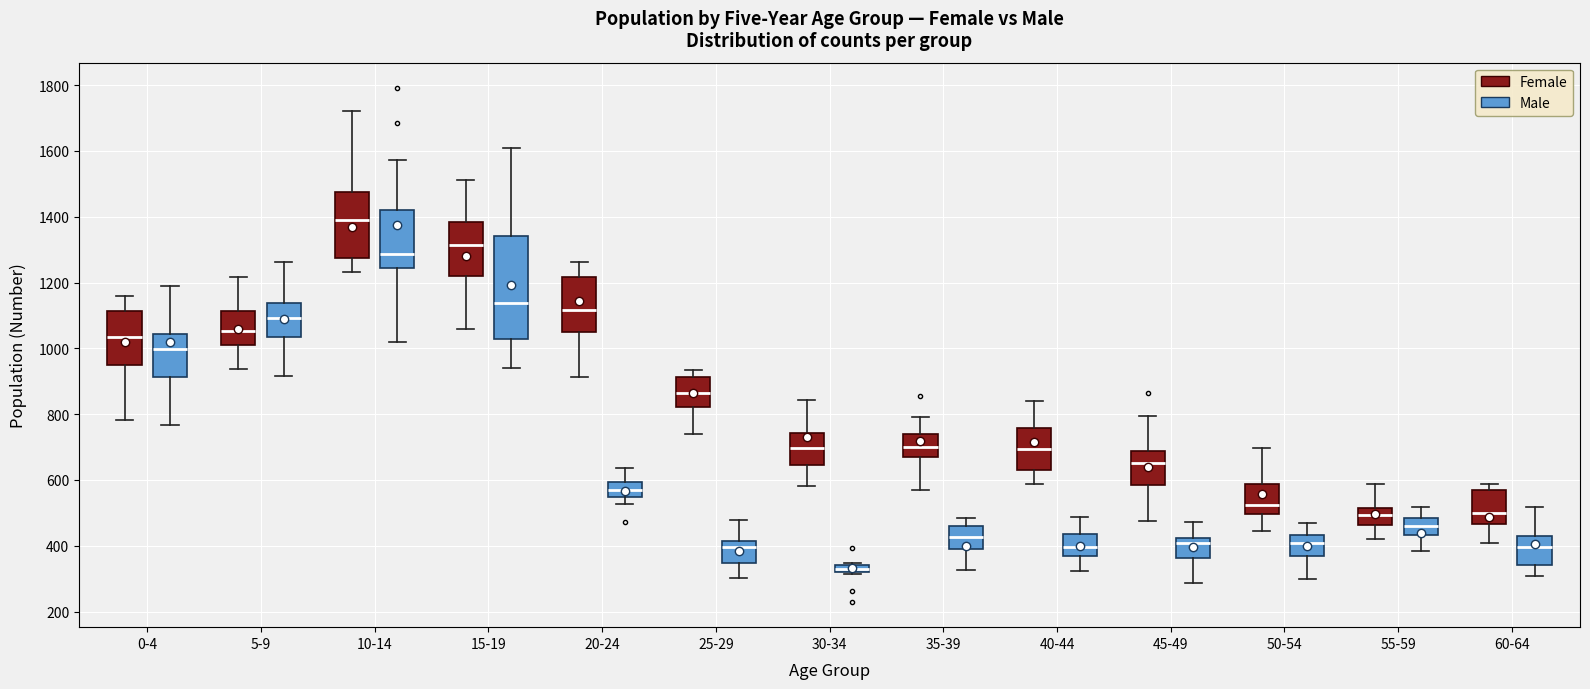

Which box has the highest median line?

10-14 (Female)